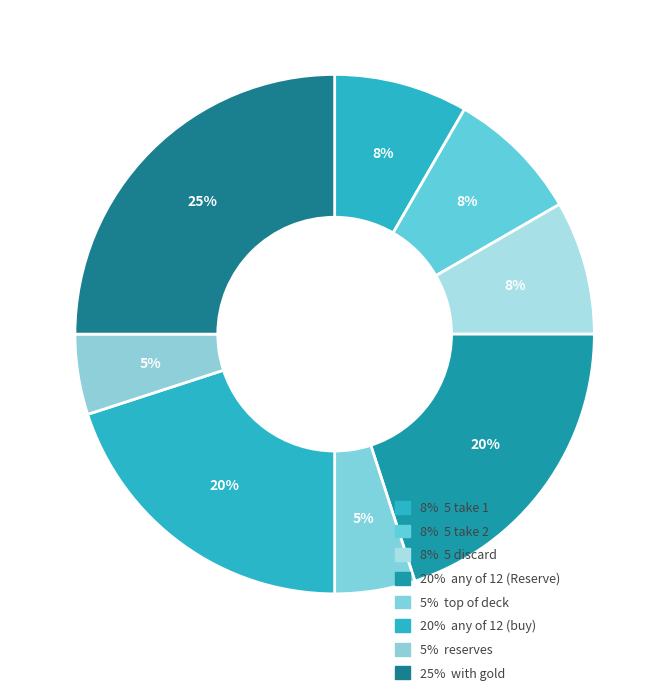

To the nearest percent, what is the average slice percentage?

12%